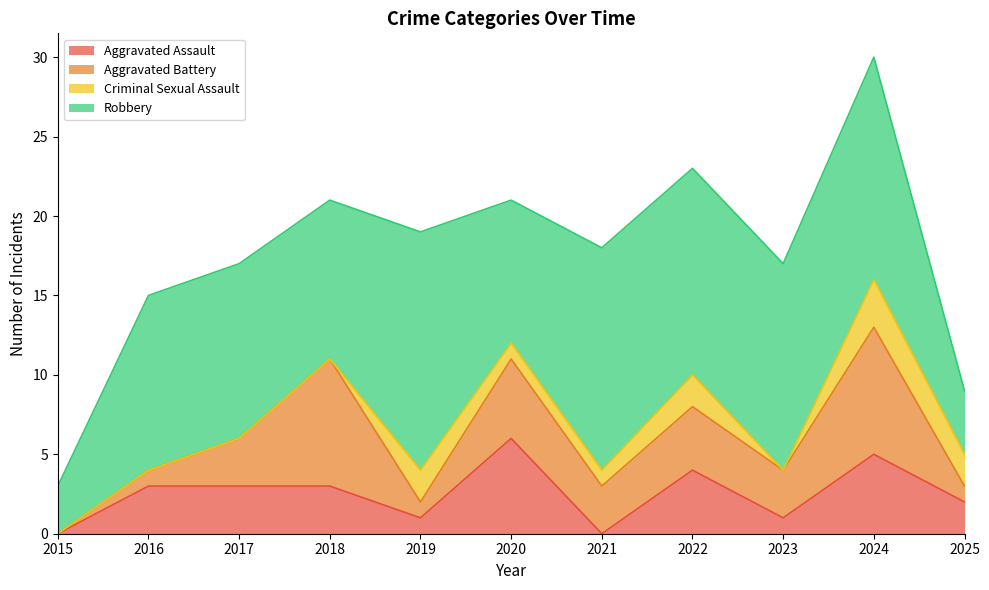

At which category does the chart reach its minimum across all series?

2015